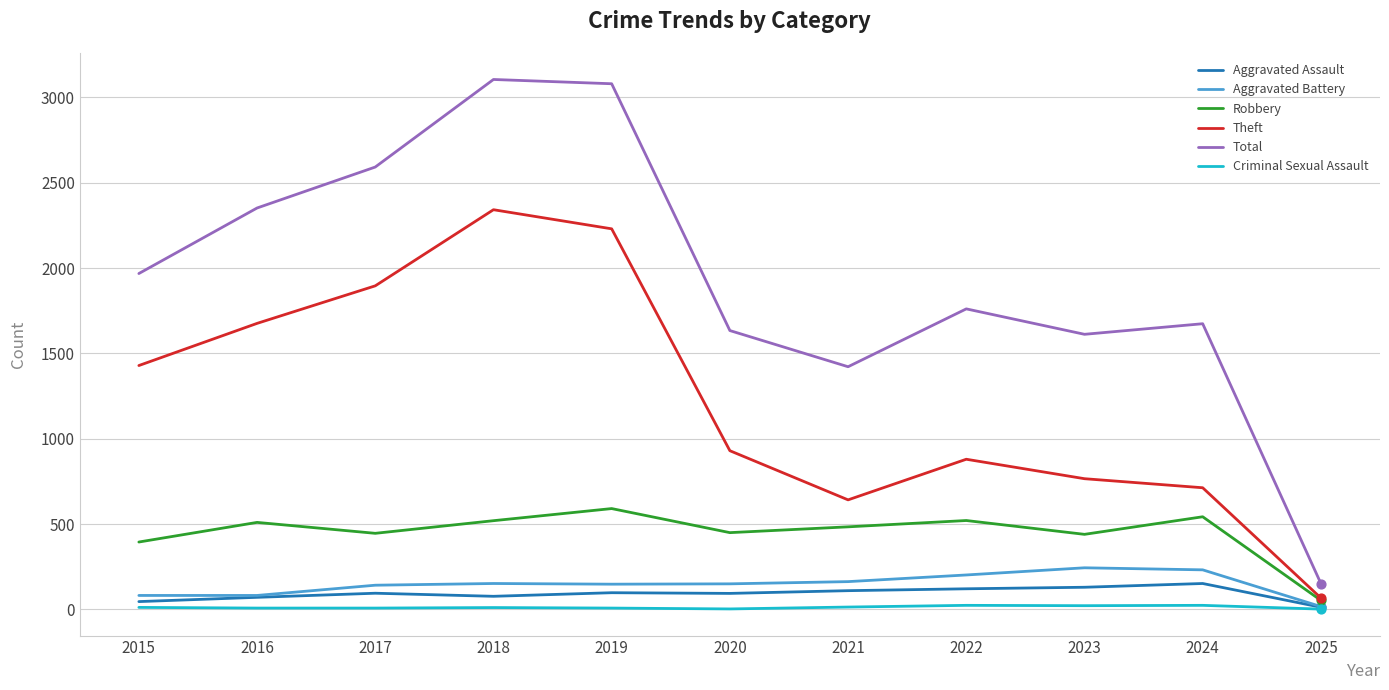

What are all the series names shown in the legend?

Aggravated Assault, Aggravated Battery, Robbery, Theft, Total, Criminal Sexual Assault